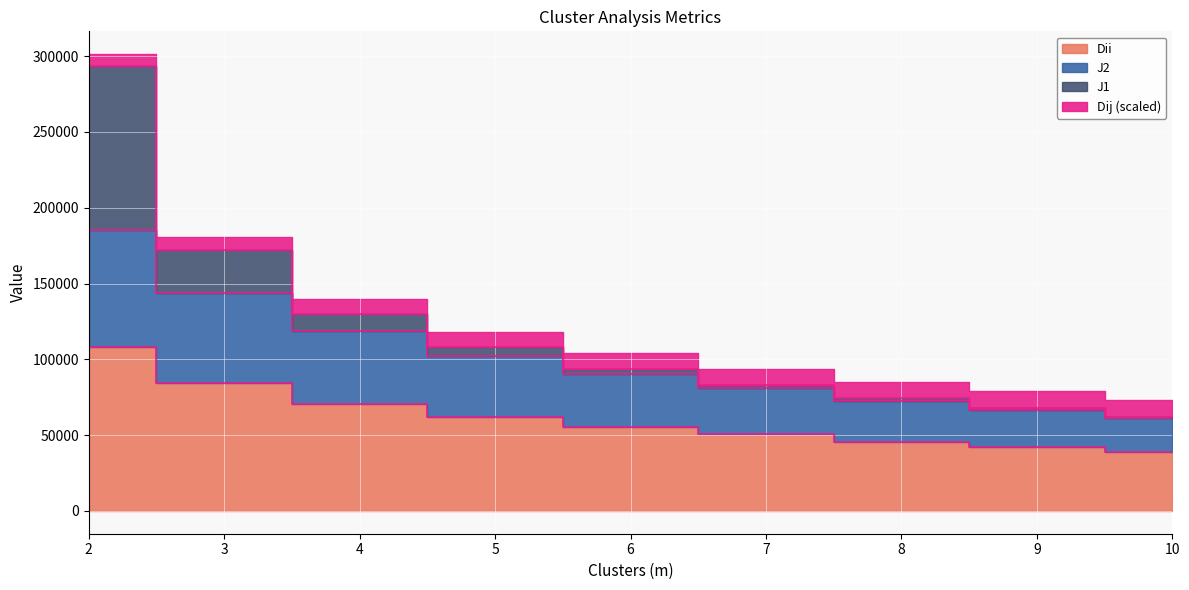

How many data points in Dii are above 55624?

5